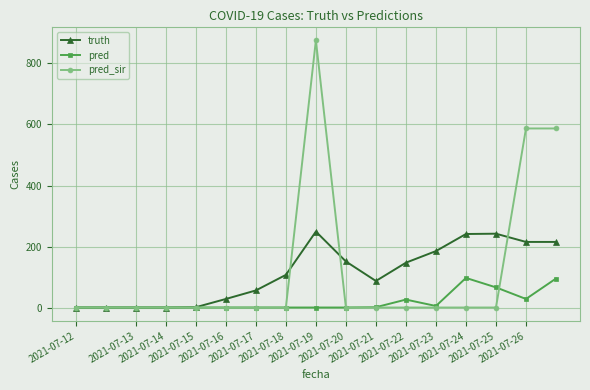

What is the greatest value displayed?

876